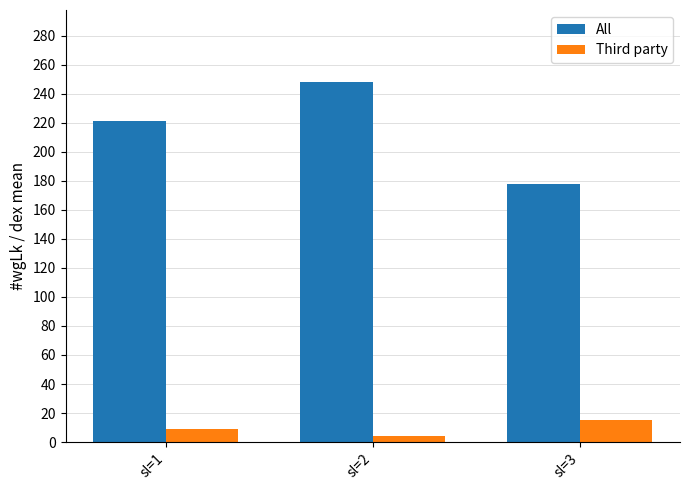

What are all the series names shown in the legend?

All, Third party